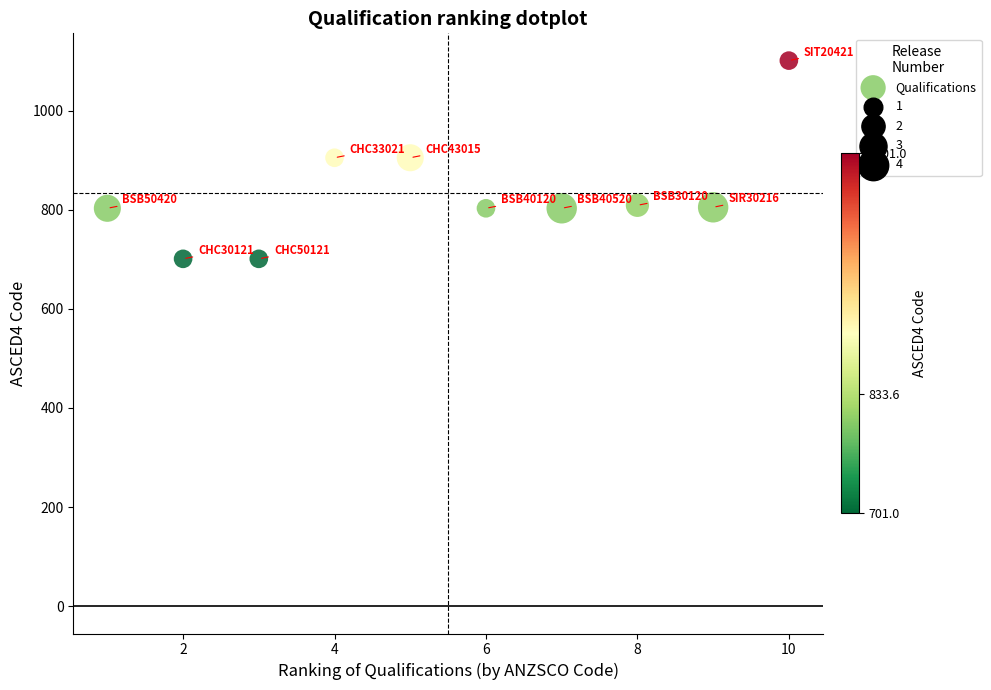

What is the average X value?

6